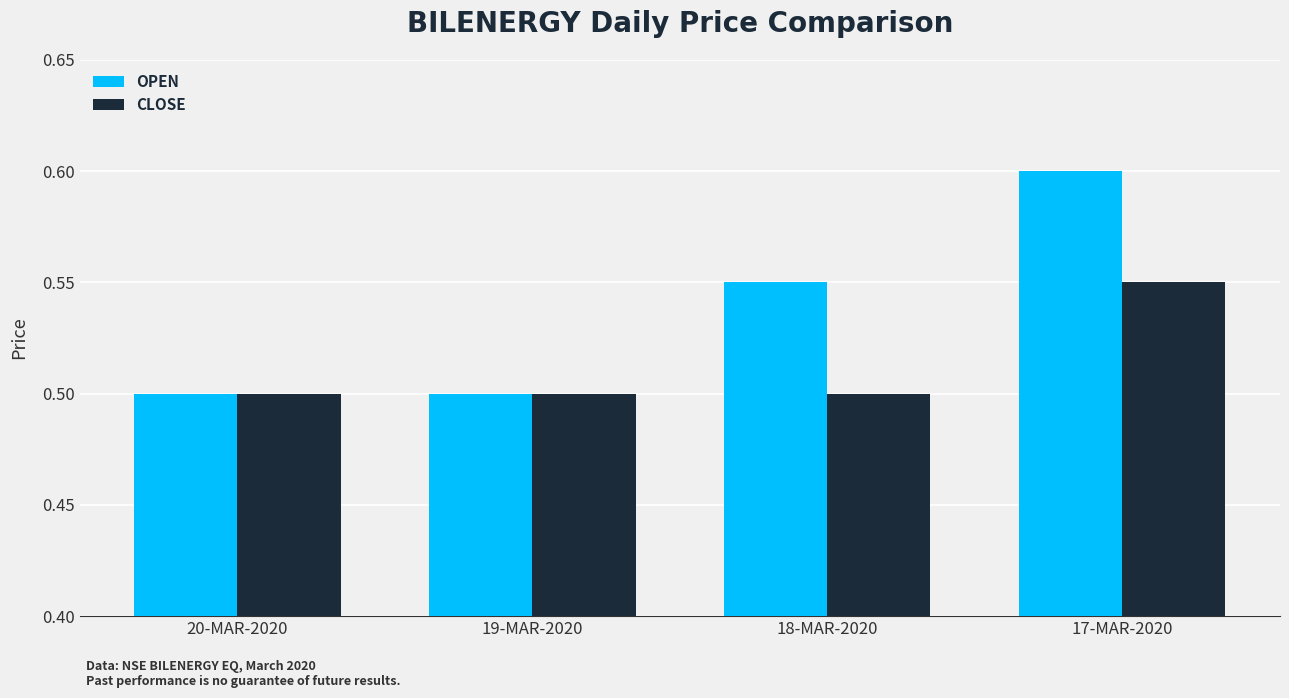

The value of CLOSE at 20-MAR-2020 is 0.5. True or false?

True